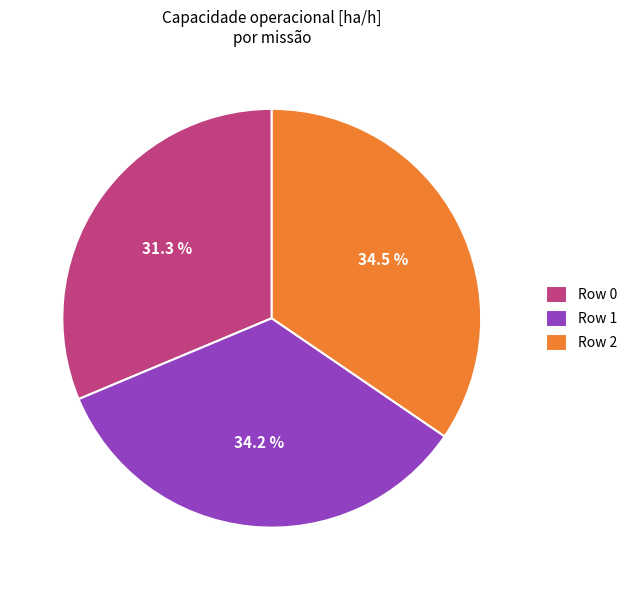

Is Row 1 the majority of the pie?

No